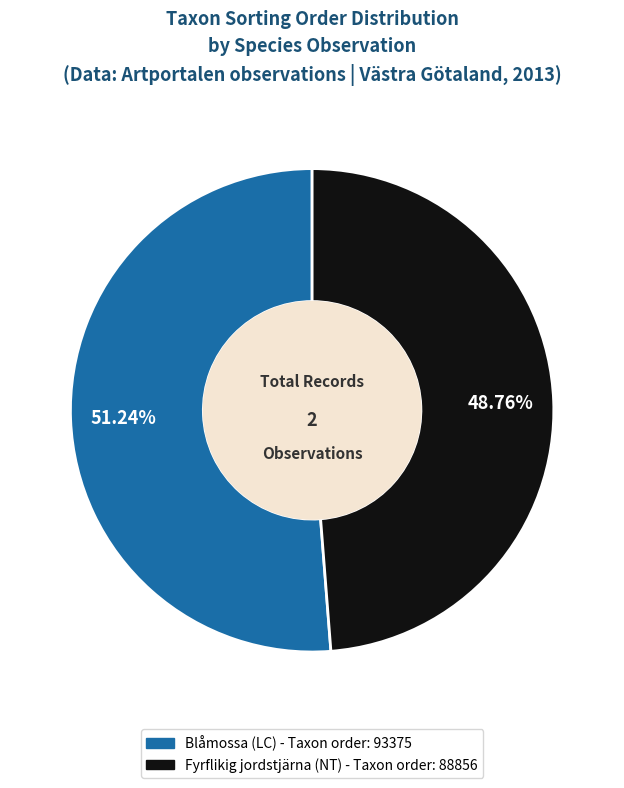

How many slices are in this pie chart?

2